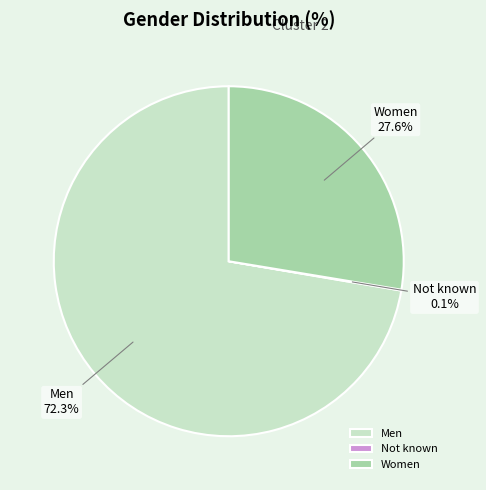

What is the total percentage of Women and Men?

99.9%